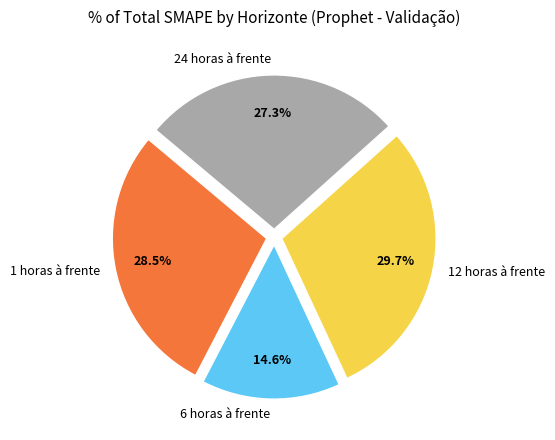

Does 12 horas à frente represent more than half of the total?

No